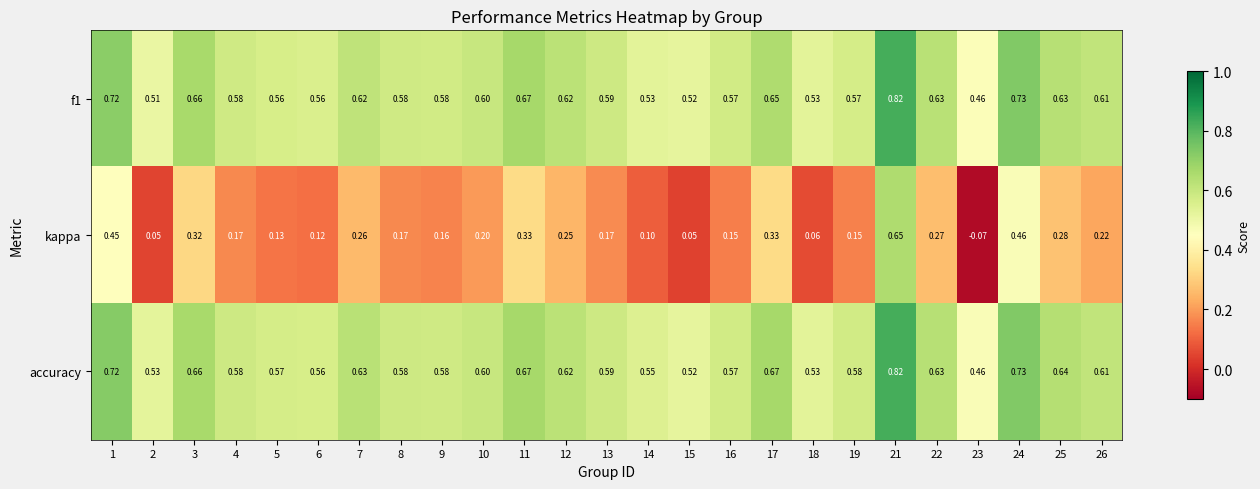

Which series changed the most between 4 and 16?

kappa